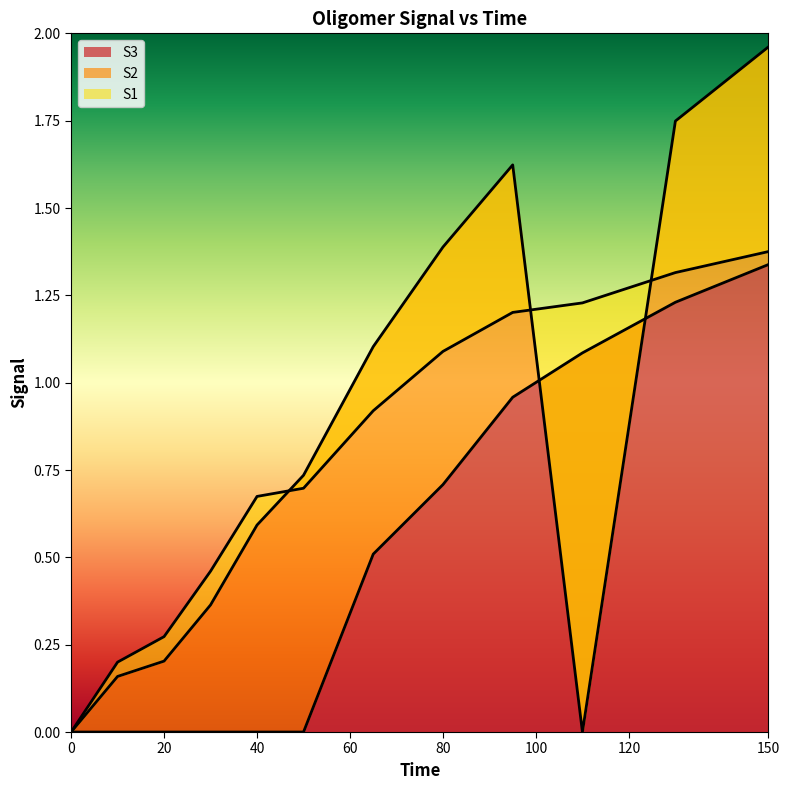

How many intersections are there between S1 and S2?

2